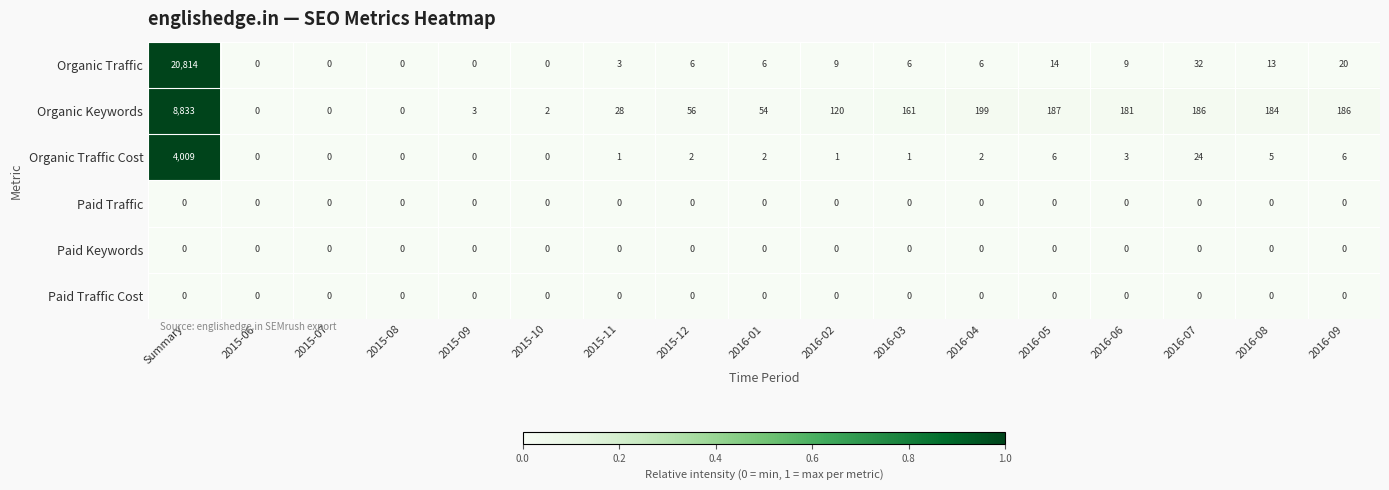

True or false: Paid Keywords has a value of 0 at 2016-05.

True